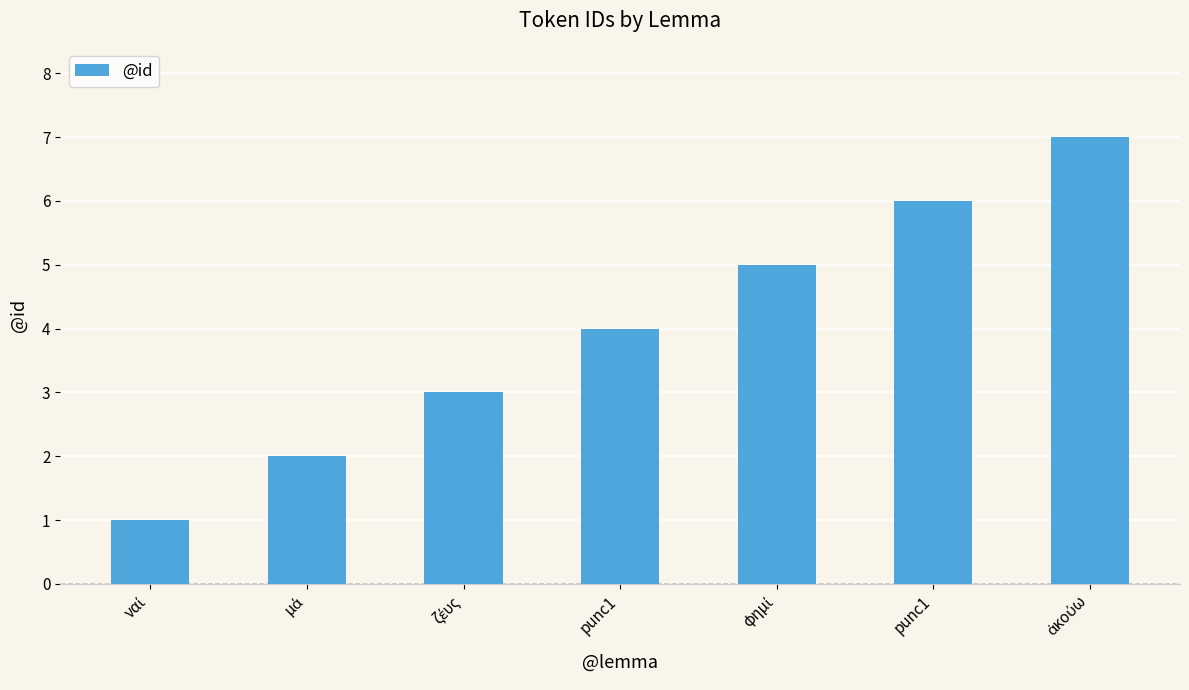

List the labels in order of value, largest first.

ἀκούω, punc1, φημί, punc1, ζέυς, μά, ναί